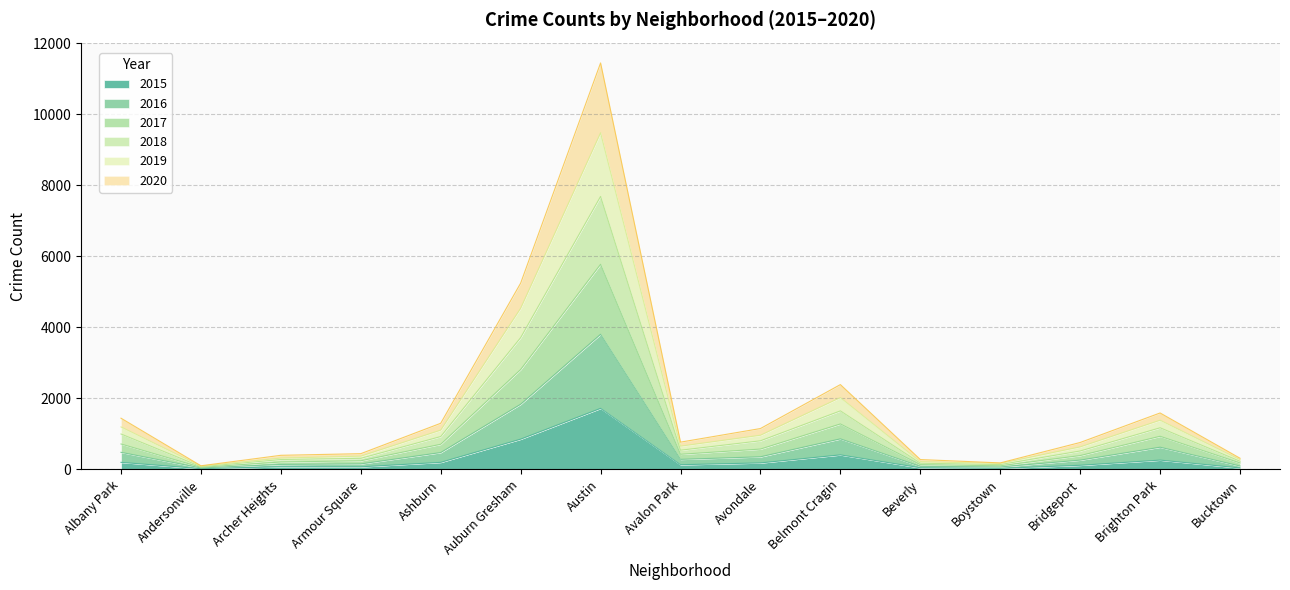

At which category is the sum across all series the highest?

Austin